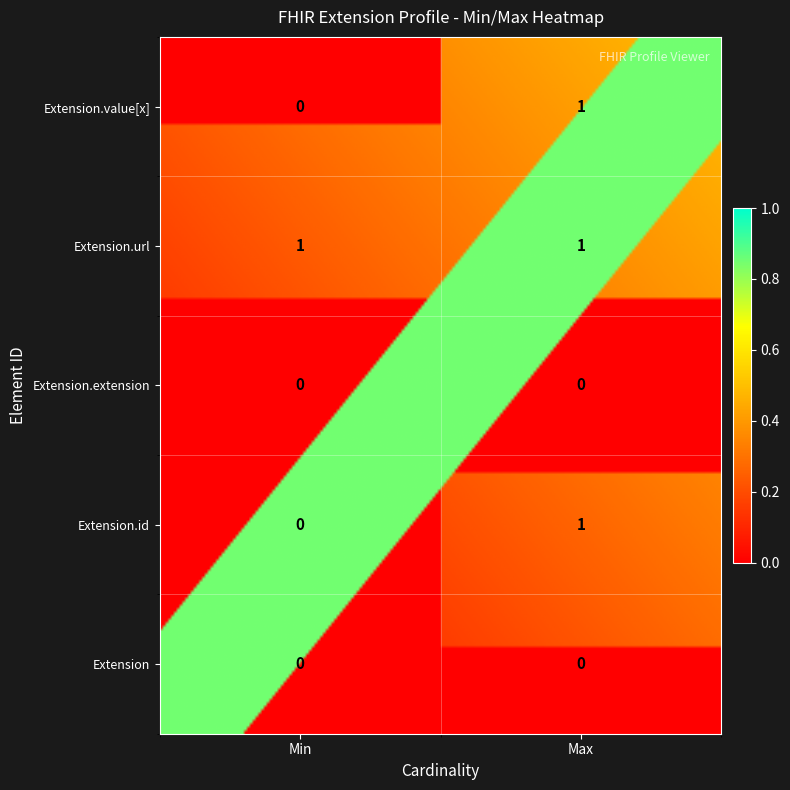

At Extension, list the series in order from smallest to largest.

Extension, Extension.id, Extension.extension, Extension.value[x], Extension.url